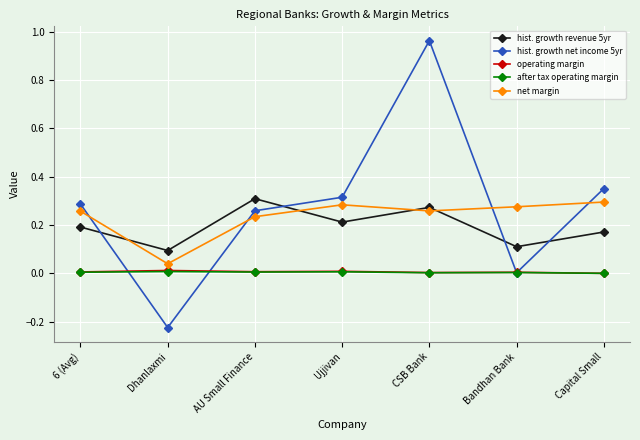

Which series has the widest spread of values?

hist. growth net income 5yr